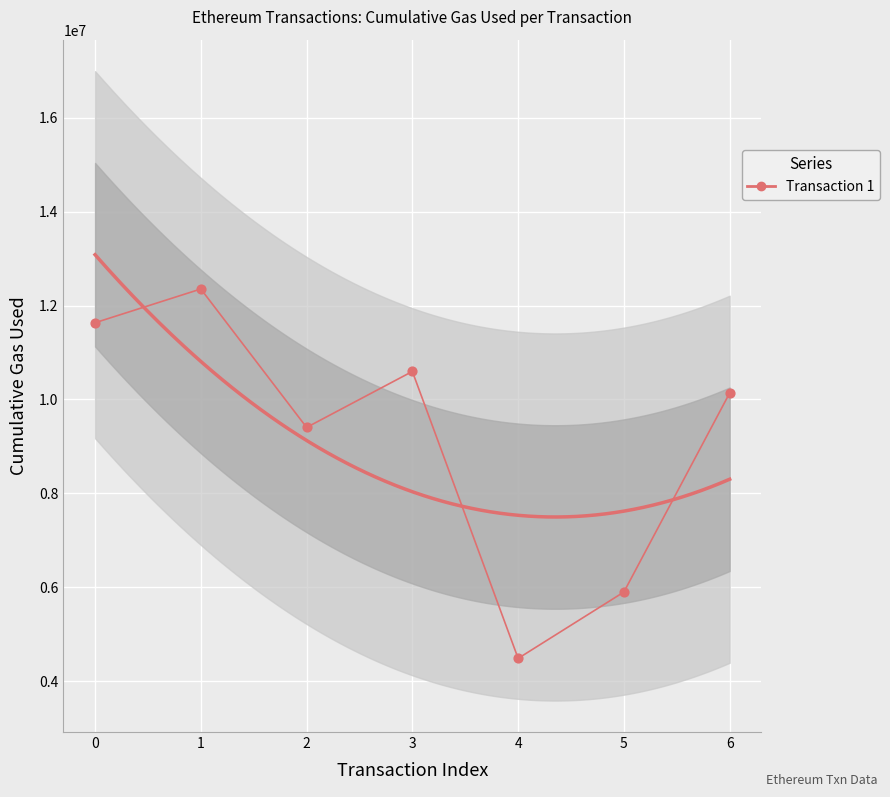

What is the ratio of the value at 0 to the value at 6?

1.1